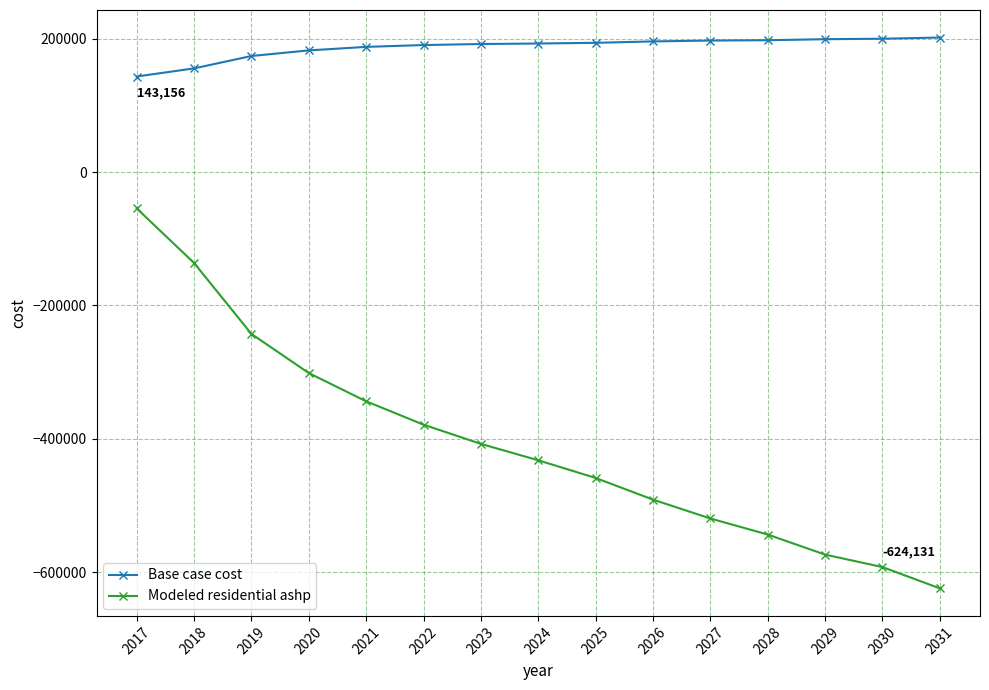

Which series has the largest total across all categories?

Base case cost